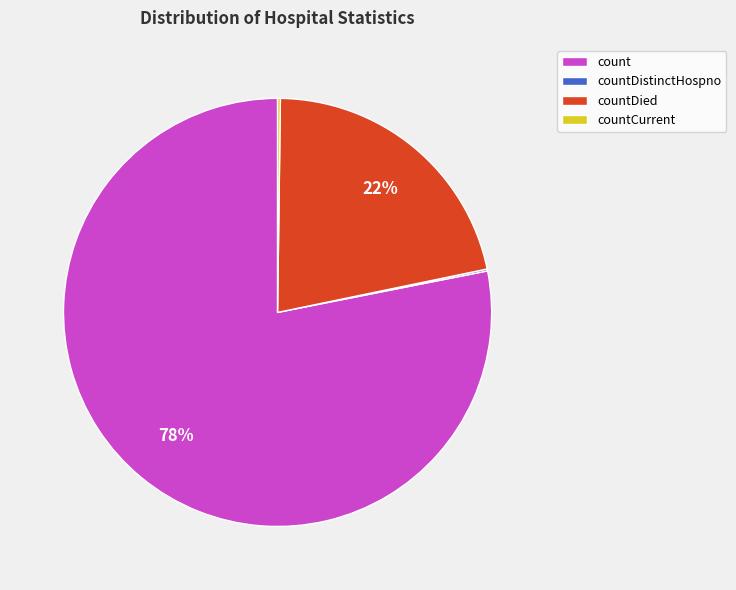

Is the sum of countDied and count greater than half?

Yes